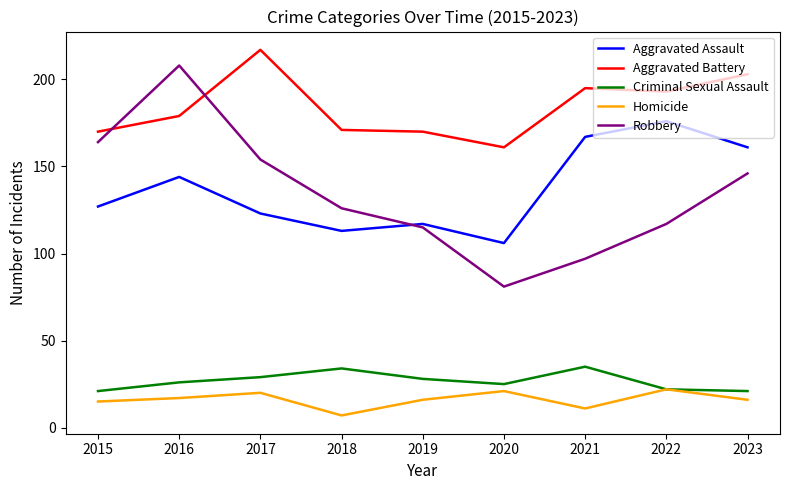

At which label does Robbery first exceed 126?

2015